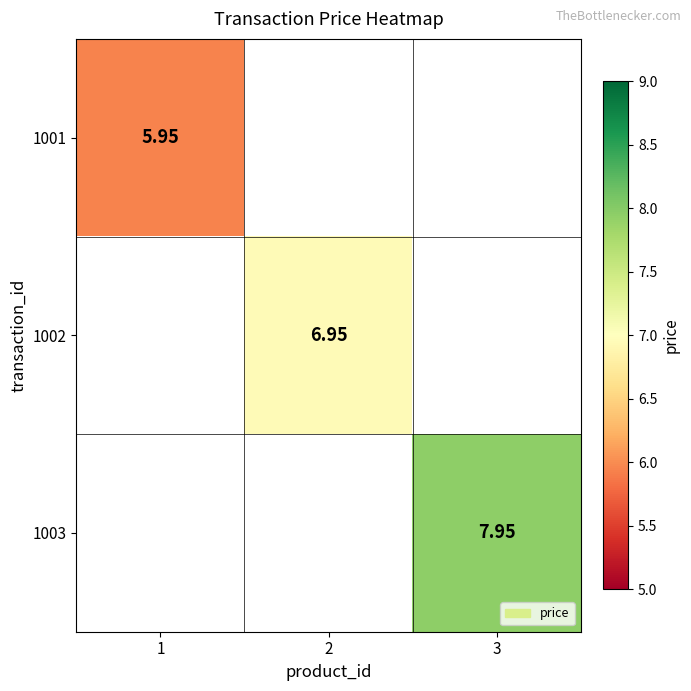

At which label is 1001 closest to 5?

1